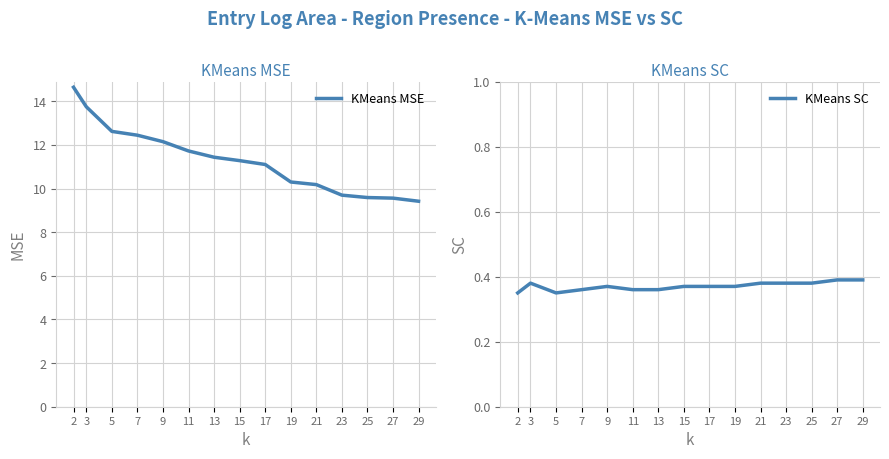

Is the value of KMeans MSE at 5 greater than the value of KMeans SC at 7?

Yes